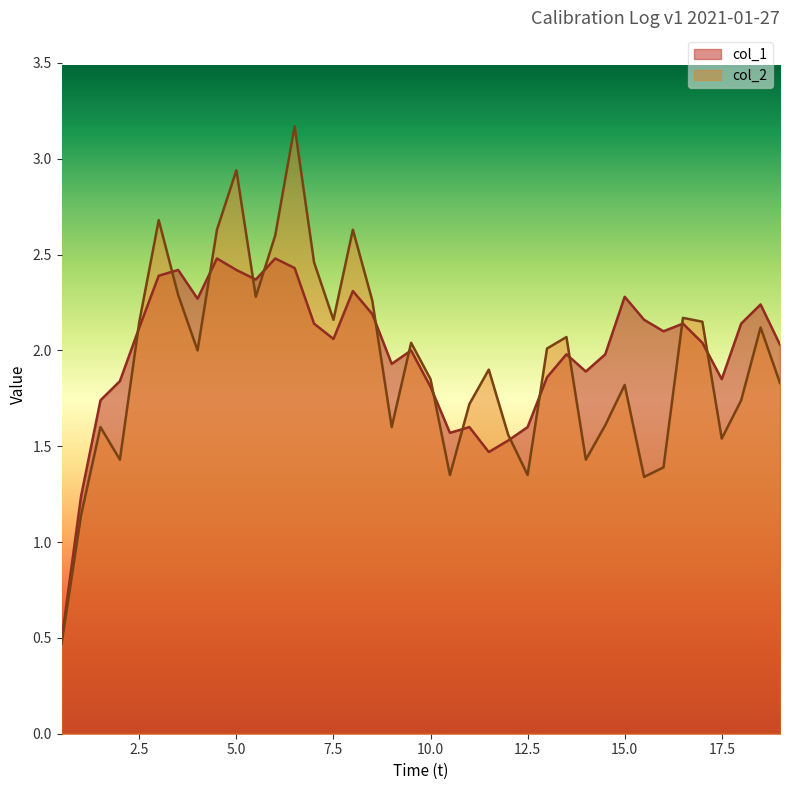

What is the greatest value displayed?

3.2